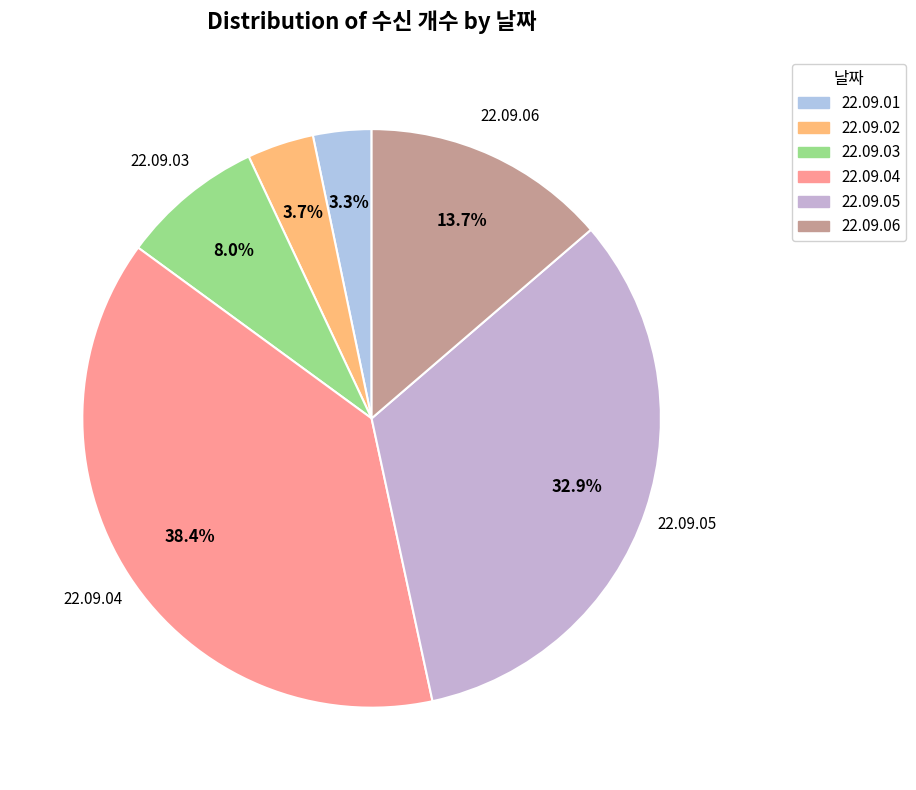

Which category has the biggest portion of the pie?

22.09.04